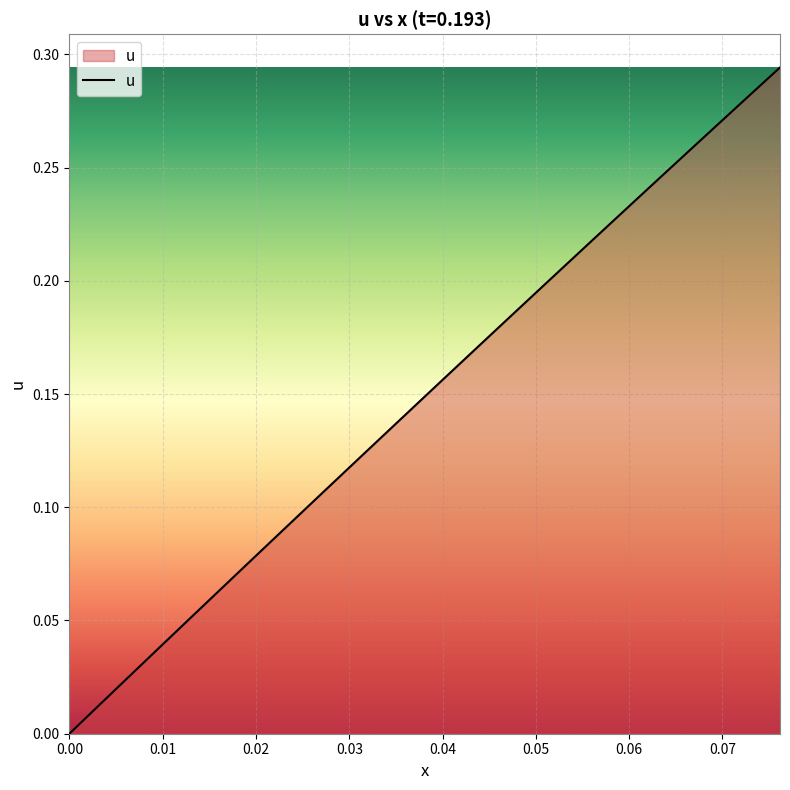

Does the chart display data point markers on the line(s)?

No